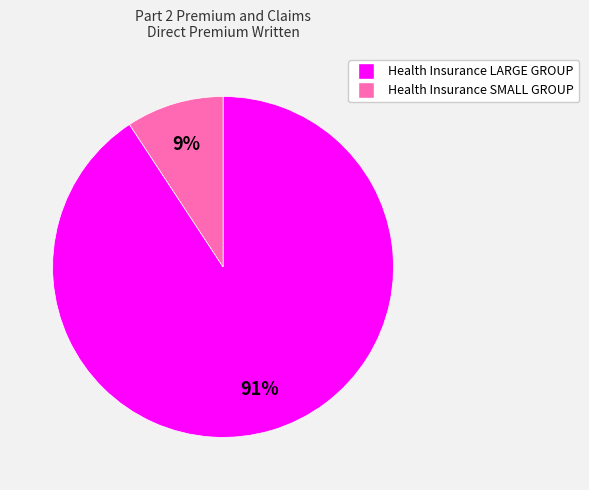

Is it true that Health Insurance LARGE GROUP is 91% of the pie?

True